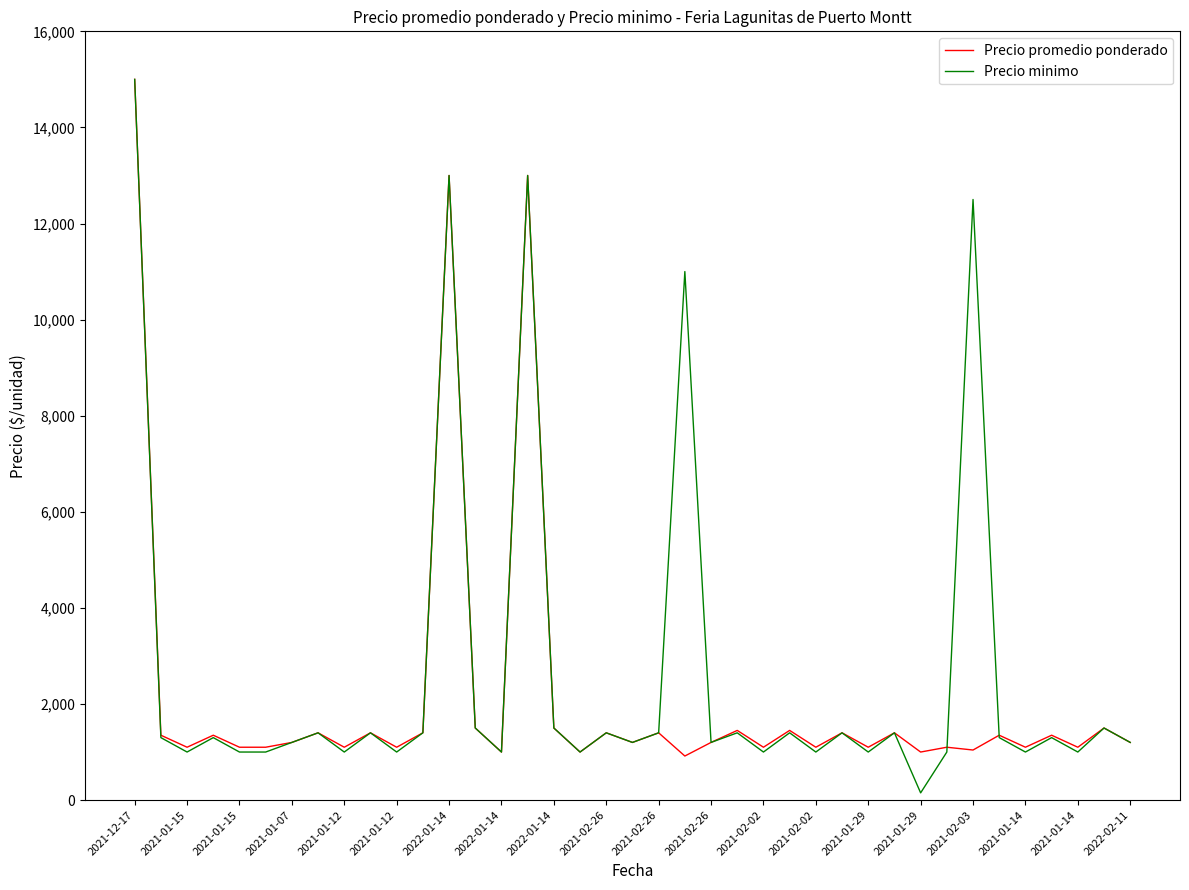

What are all the series names shown in the legend?

Precio promedio ponderado, Precio minimo